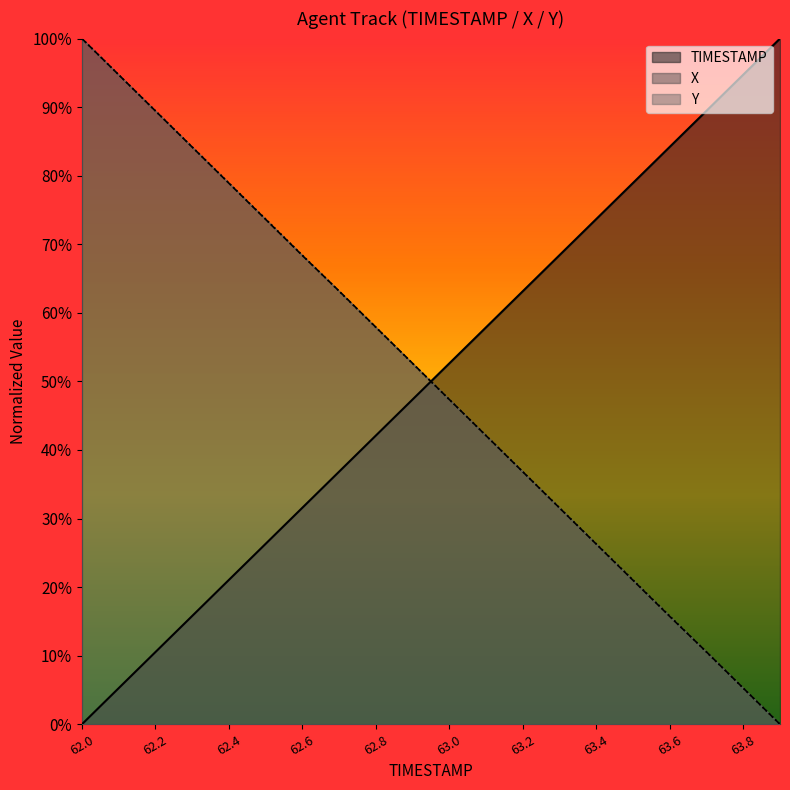

Reading left to right, transcribe all the data shown in this chart.

TIMESTAMP: 0.0	5.3	10.5	15.8	21.1	26.3	31.6	36.8	42.1	47.4	52.6	57.9	63.2	68.4	73.7	78.9	84.2	89.5	94.7	100.0
X: 100.0	94.7	89.5	84.2	78.9	73.6	68.4	63.2	57.9	52.6	47.4	42.1	36.8	31.5	26.3	21.0	15.7	10.5	5.3	0.0
Y: 100.0	94.7	89.5	84.2	78.9	73.7	68.4	63.2	57.9	52.6	47.4	42.1	36.8	31.6	26.3	21.0	15.8	10.5	5.3	0.0